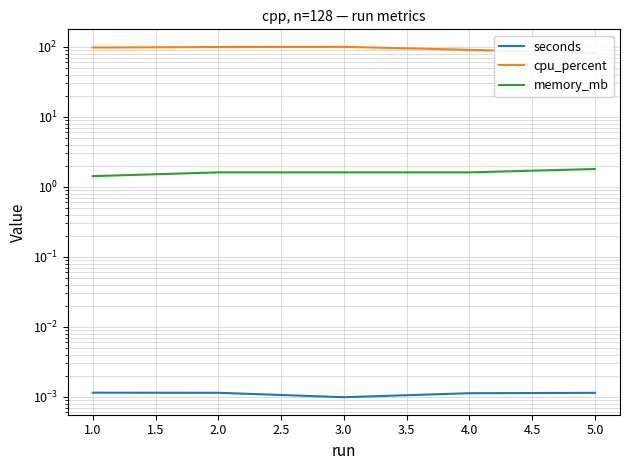

True or false: cpu_percent and seconds intersect in this chart.

False